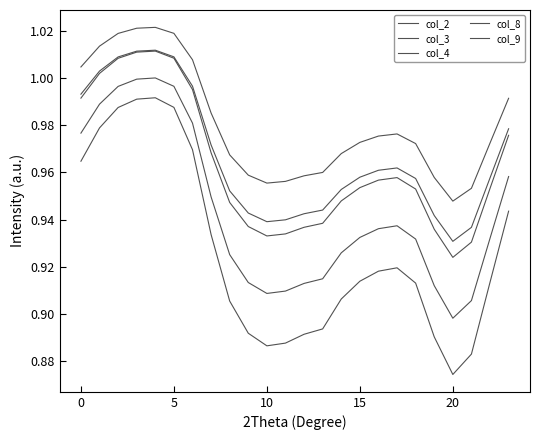

What is the value of the col_3 point at the 12th from the left?

0.9